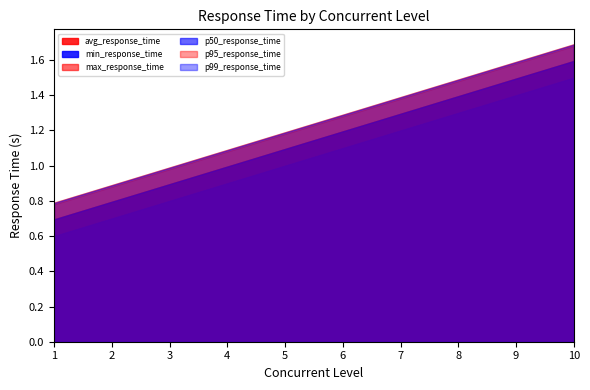

What is the total value across all series at 1?

4.3